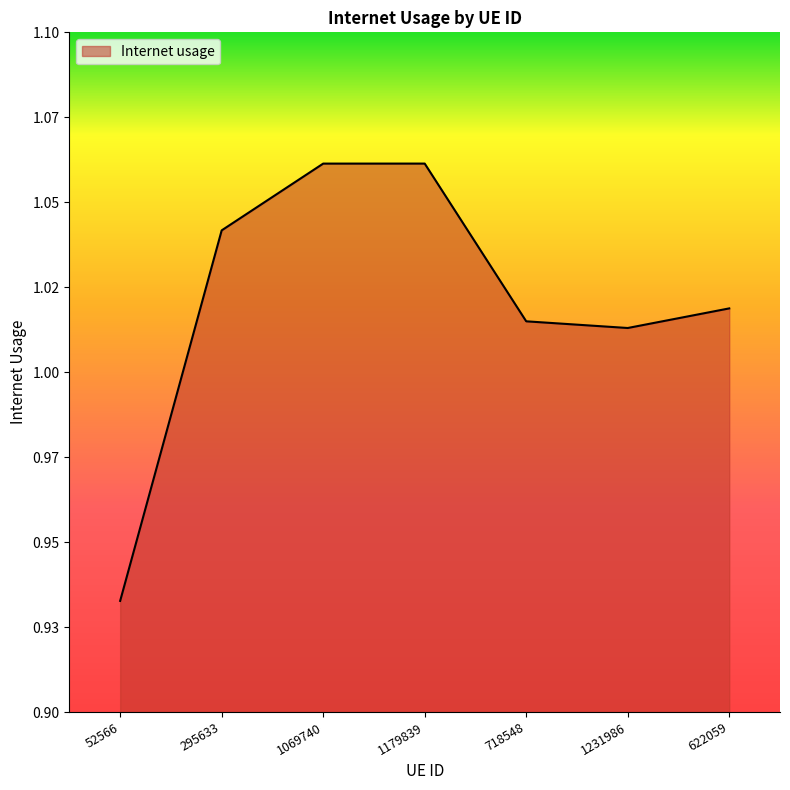

Where does the data first go above 1?

295633